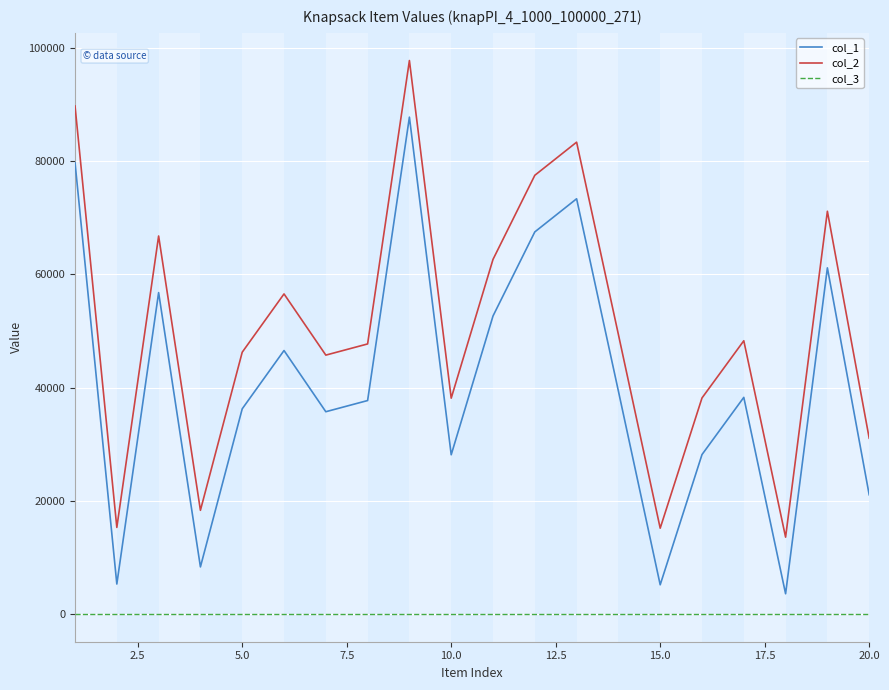

Rank the series by their average value, from highest to lowest.

col_2, col_1, col_3